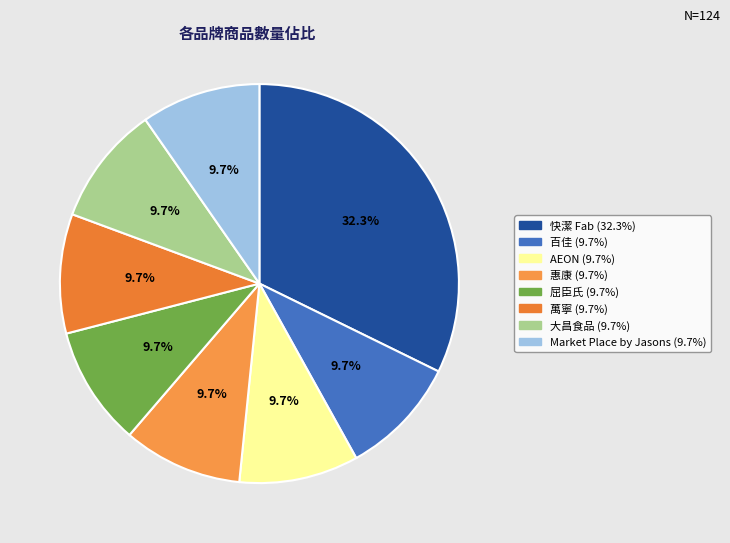

How many slices are in this pie chart?

8